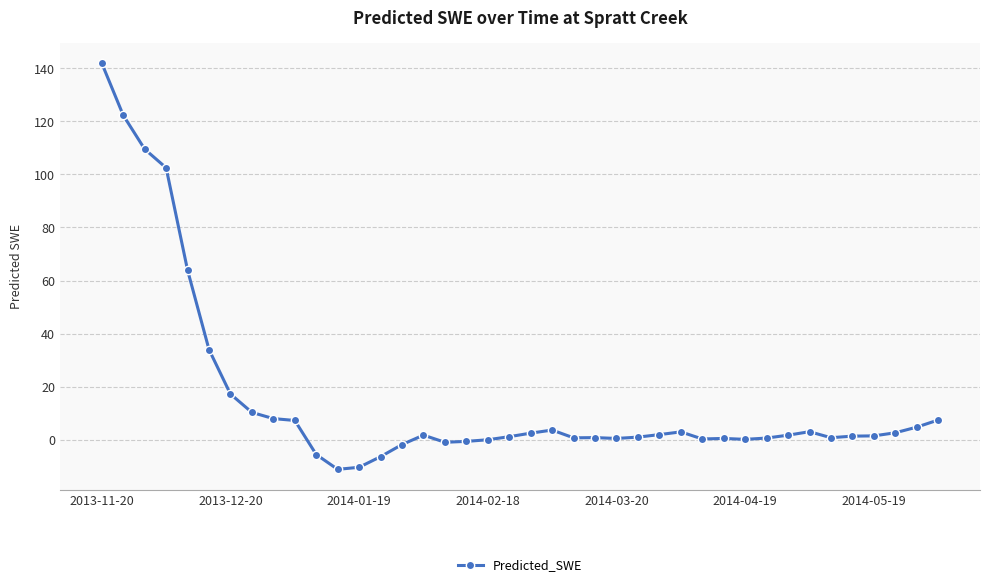

What is the greatest value displayed?

141.9